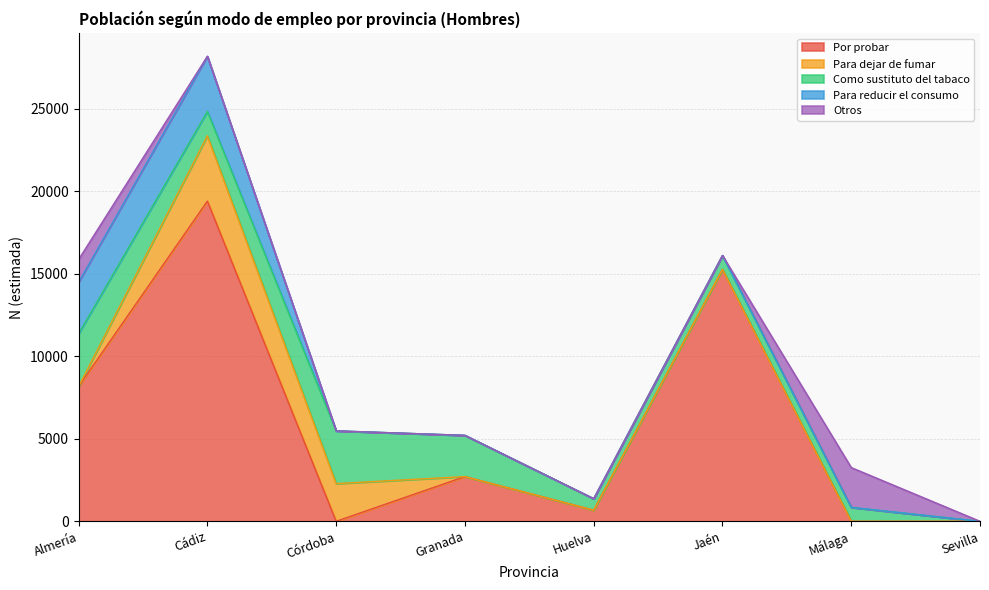

What is the highest value of the Como sustituto del tabaco series?

3194